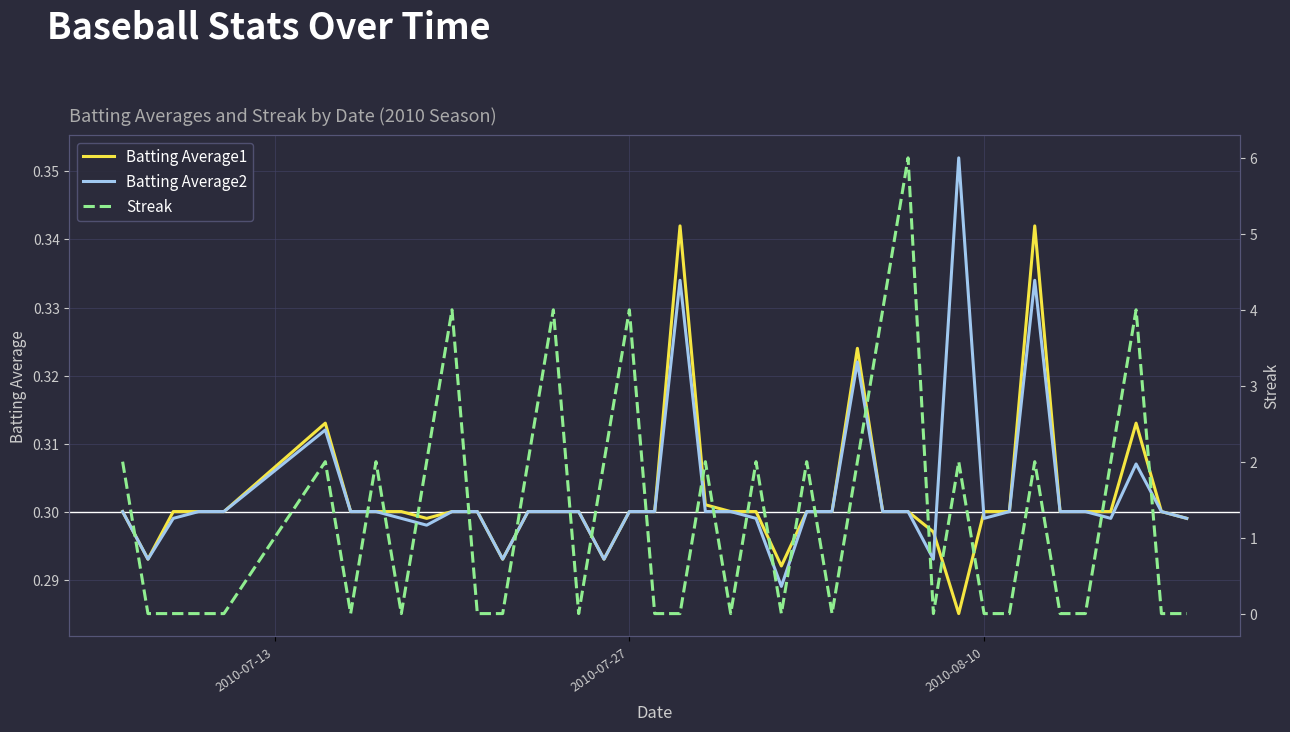

The value of Batting Average1 at 2010-08-10 is 0.3. True or false?

True